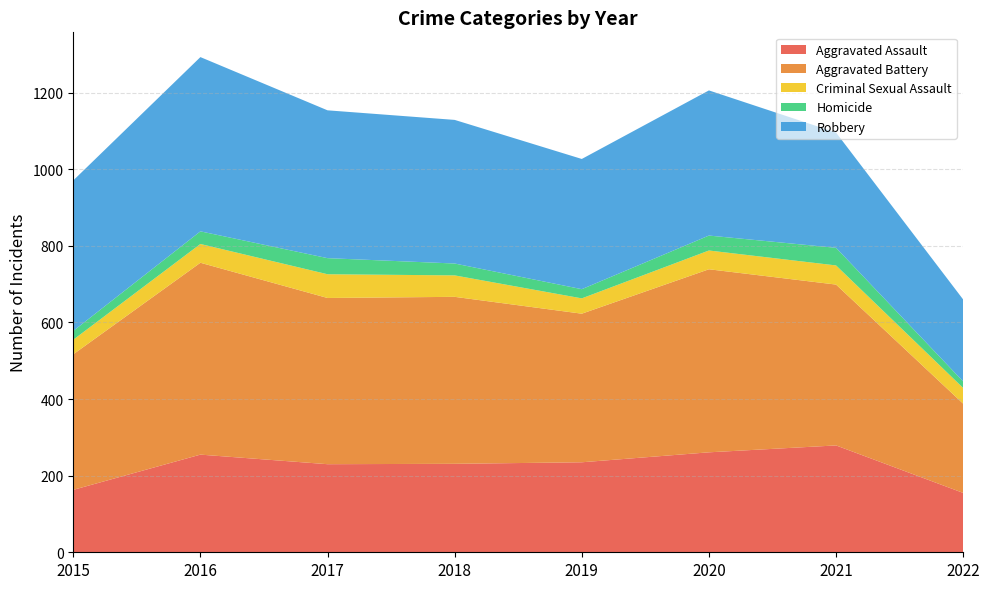

Reading left to right, extract all data points from this chart.

Aggravated Assault: 2015=163	2016=255	2017=230	2018=231	2019=235	2020=261	2021=279	2022=155
Aggravated Battery: 2015=354	2016=501	2017=434	2018=436	2019=388	2020=478	2021=420	2022=233
Criminal Sexual Assault: 2015=38	2016=49	2017=62	2018=56	2019=40	2020=49	2021=50	2022=41
Homicide: 2015=23	2016=33	2017=42	2018=31	2019=24	2020=39	2021=46	2022=17
Robbery: 2015=393	2016=455	2017=386	2018=375	2019=340	2020=379	2021=301	2022=214